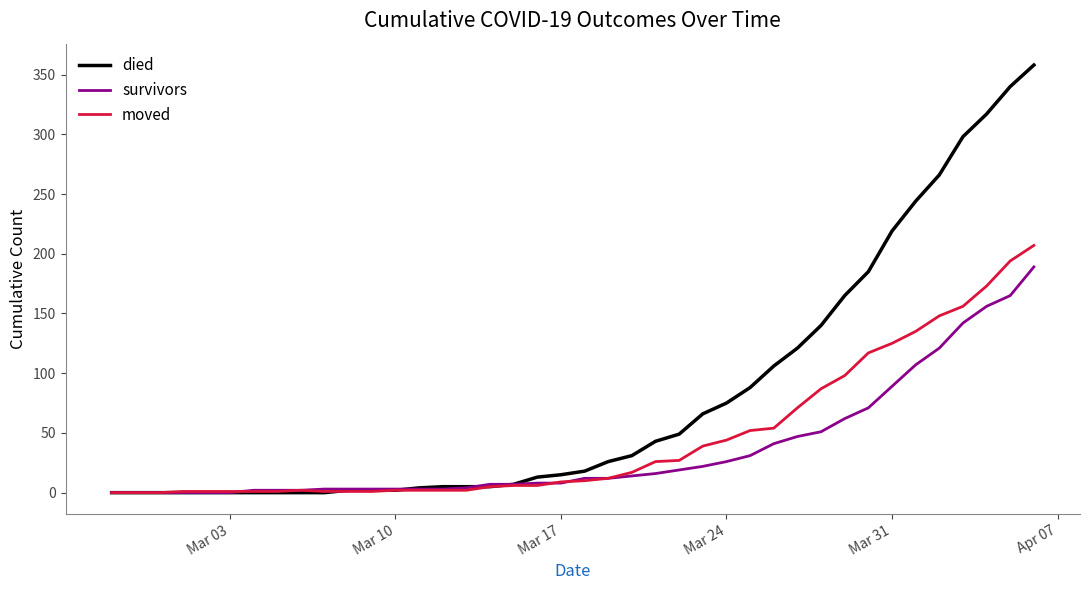

What is the highest value of the moved series?

207